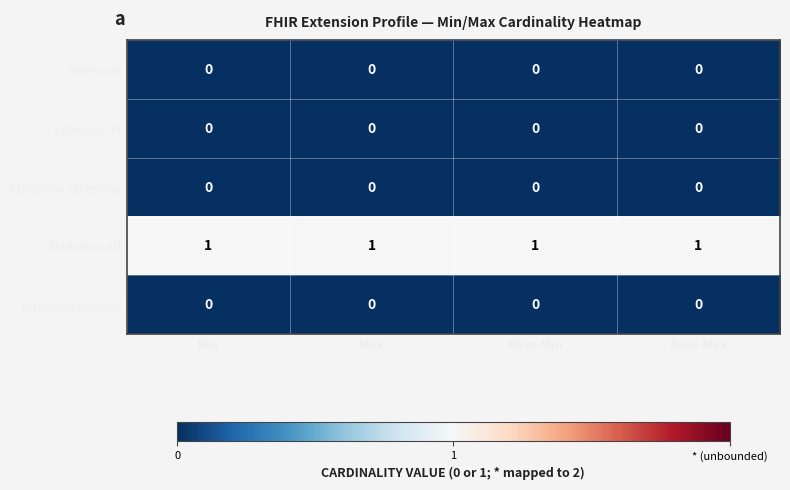

The value of Extension.value[x] at Base Min is 0. True or false?

True